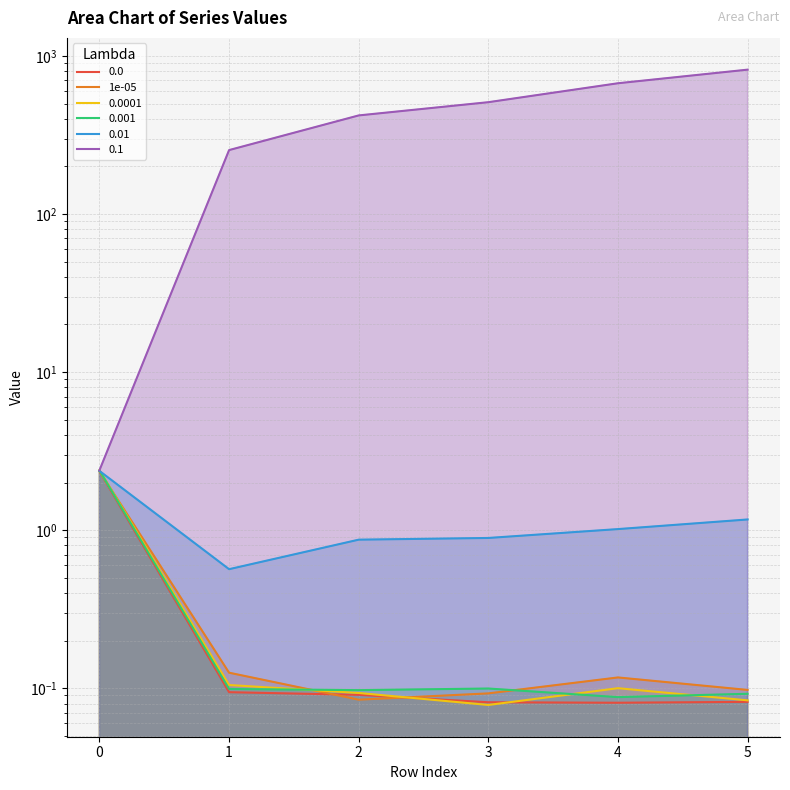

At which label is the value closest to 1?

1